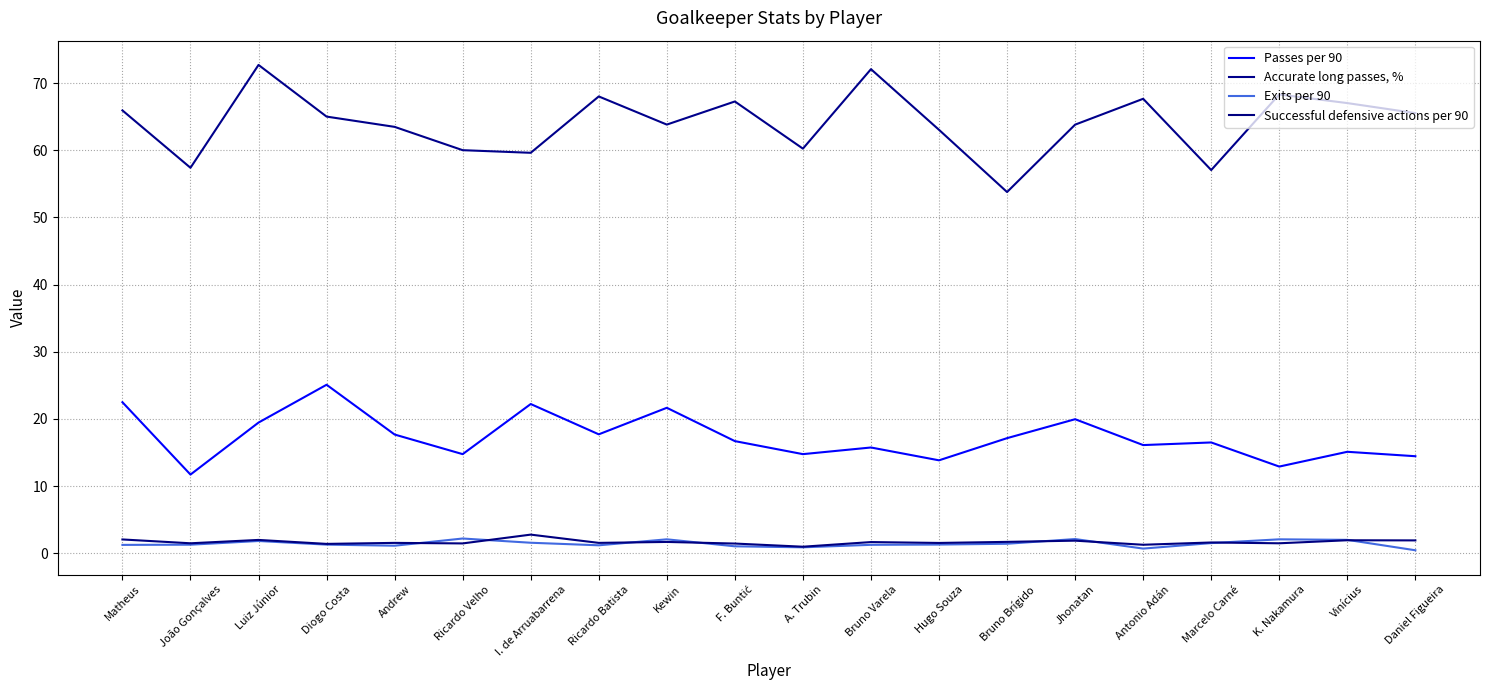

True or false: Exits per 90 and Accurate long passes, % cross at least once.

False